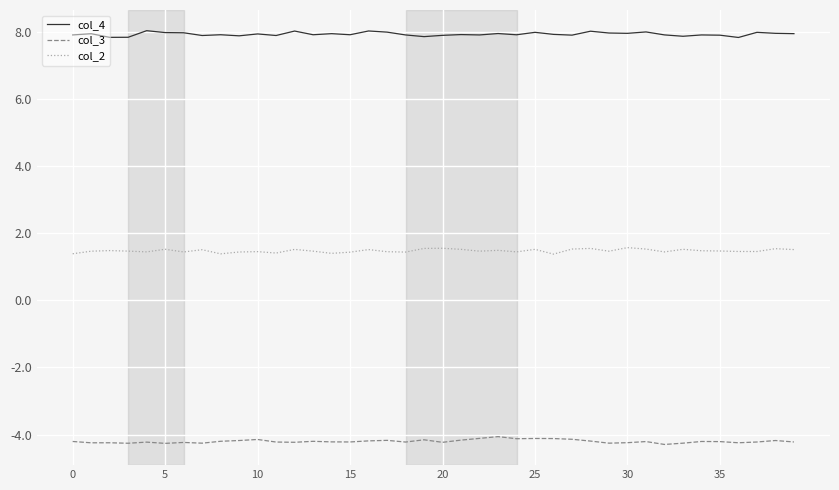

Which series has the largest total across all categories?

col_4